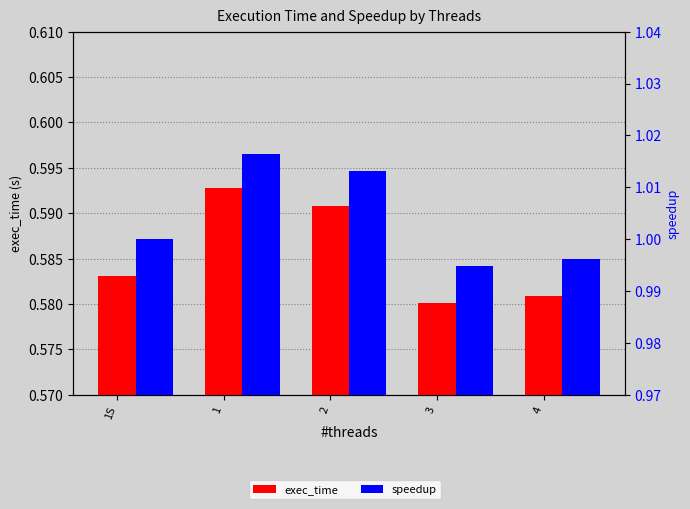

Reading right to left, transcribe all the data shown in this chart.

exec_time: 0.6	0.6	0.6	0.6	0.6
speedup: 1.0	1.0	1.0	1.0	1.0